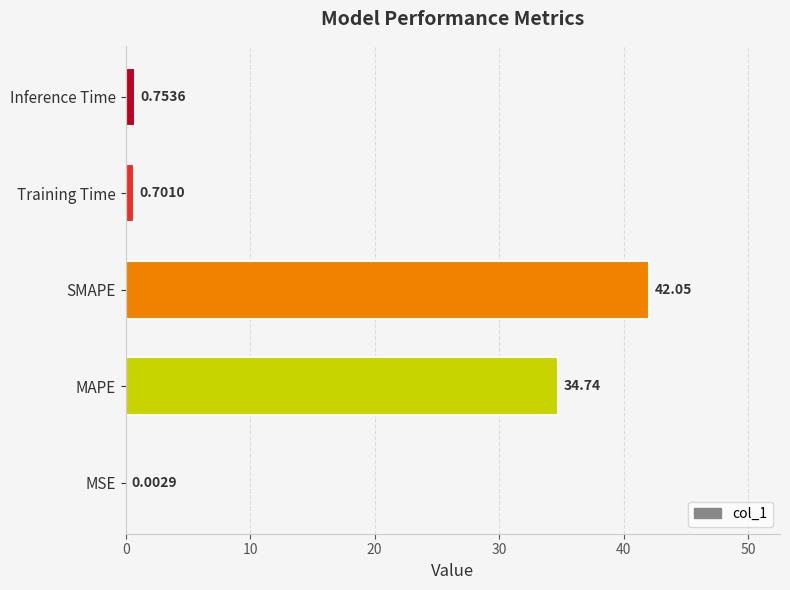

What is the average value?

15.6